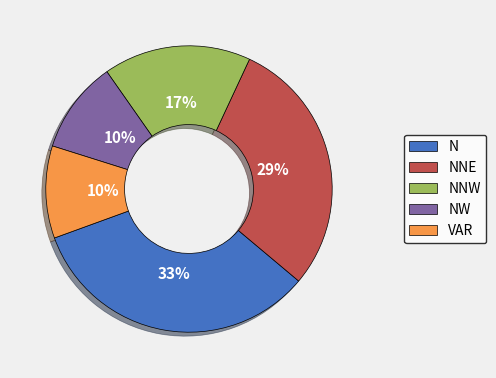

Between NNE and NNW, which is larger?

NNE